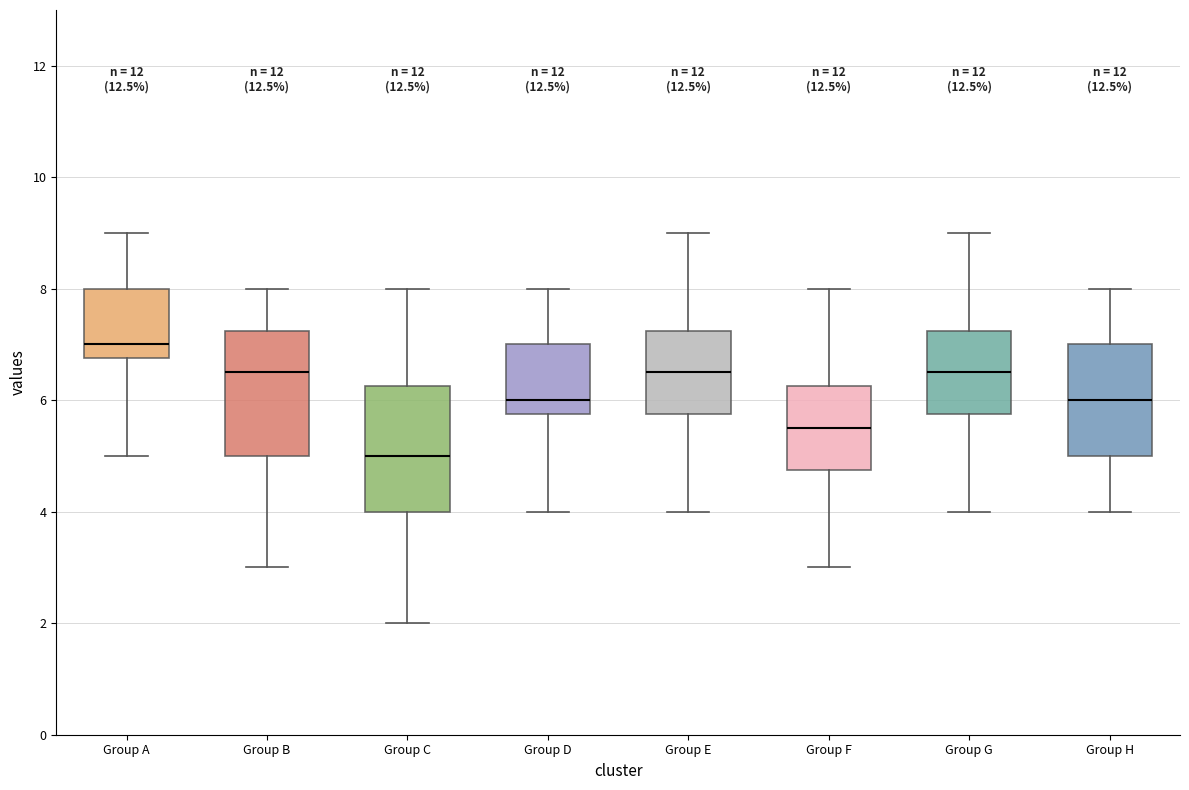

Reading left to right, transcribe this box plot: for each box, give where its median line is, the range the box spans, and where its two whiskers end, as read against the y-axis. The values are not printed on the chart, so give them approximately, as read against the axis.

Group A: median 7.0, box 6.8 to 8.0, whiskers 5.0 to 9.0
Group B: median 6.6, box 5.0 to 7.2, whiskers 3.0 to 8.0
Group C: median 5.0, box 4.0 to 6.2, whiskers 2.0 to 8.0
Group D: median 6.0, box 5.8 to 7.0, whiskers 4.0 to 8.0
Group E: median 6.6, box 5.8 to 7.2, whiskers 4.0 to 9.0
Group F: median 5.6, box 4.8 to 6.2, whiskers 3.0 to 8.0
Group G: median 6.6, box 5.8 to 7.2, whiskers 4.0 to 9.0
Group H: median 6.0, box 5.0 to 7.0, whiskers 4.0 to 8.0